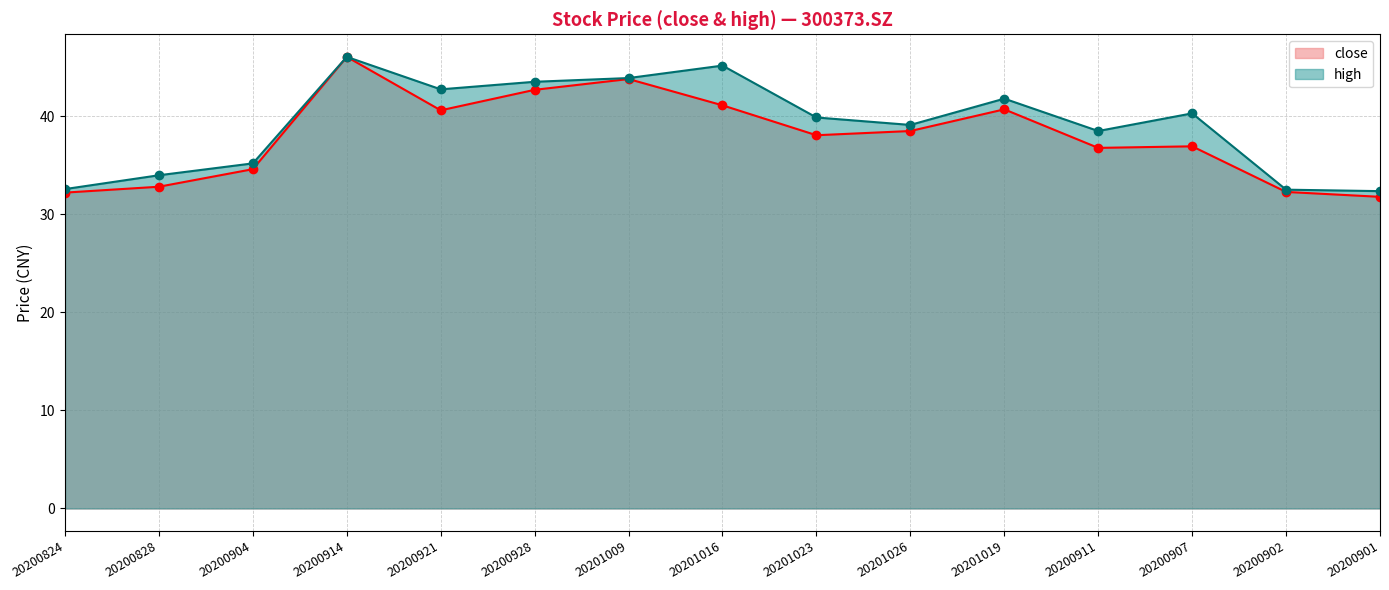

True or false: close and high intersect in this chart.

False